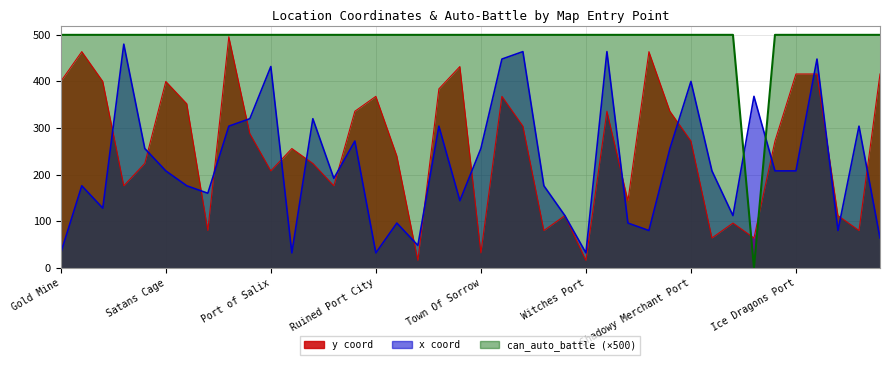

What is the difference between the highest and lowest values at Witches Port?

484